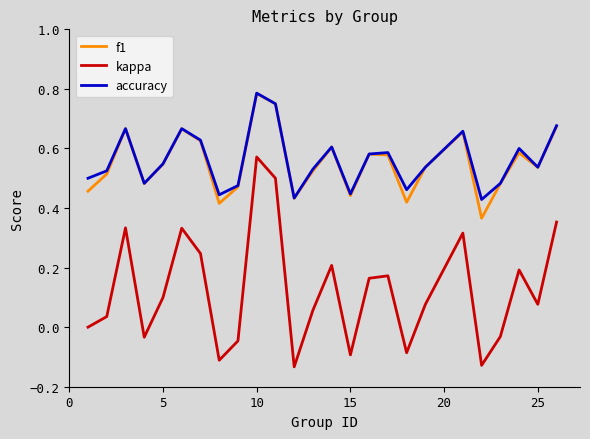

Which series has the widest spread of values?

kappa